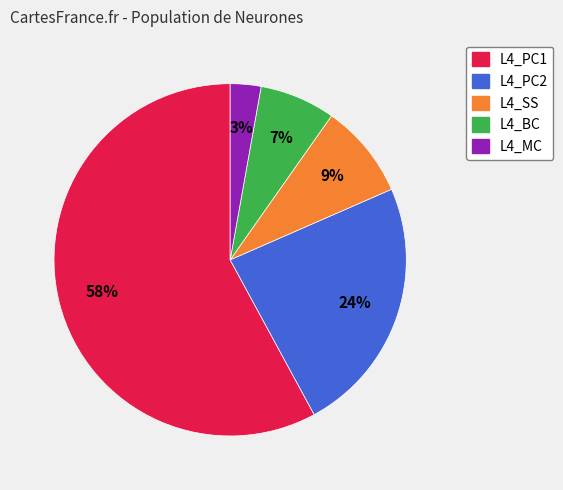

To the nearest percent, what percentage of the pie is L4_MC?

3%